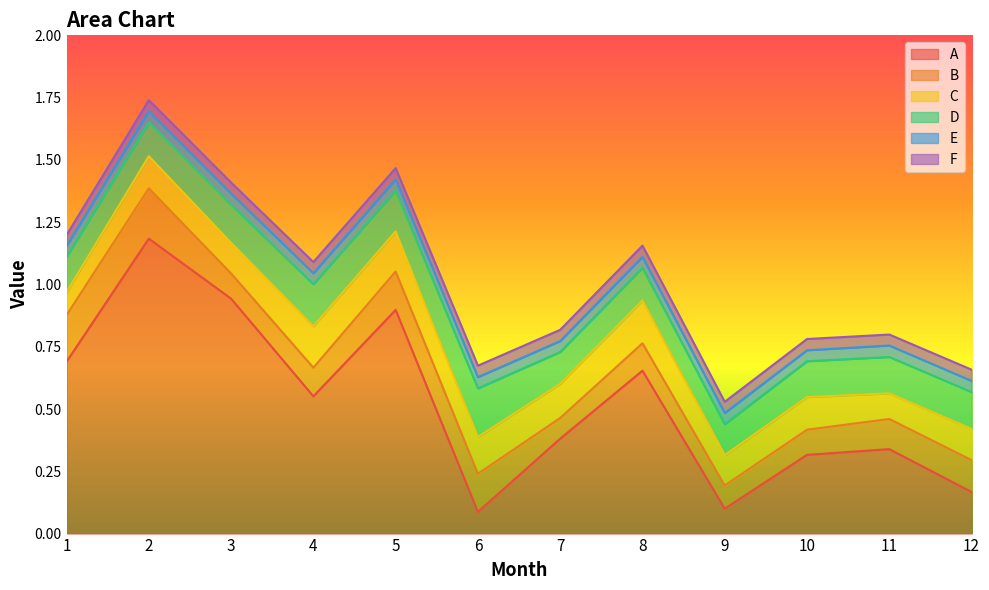

Is the value of A at 9 greater than the value of E at 3?

Yes